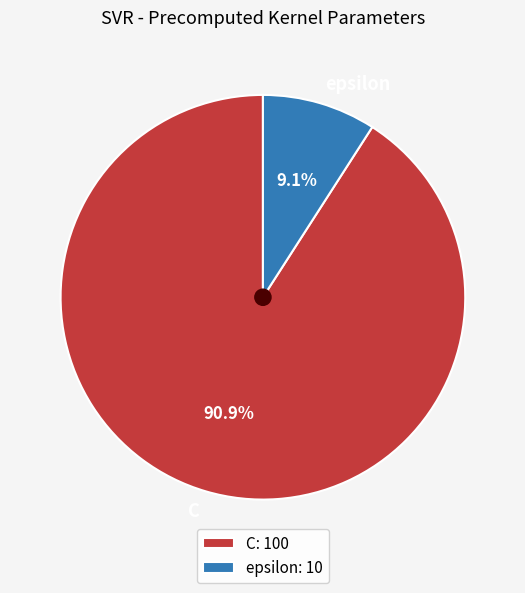

Does any single category account for the majority?

Yes